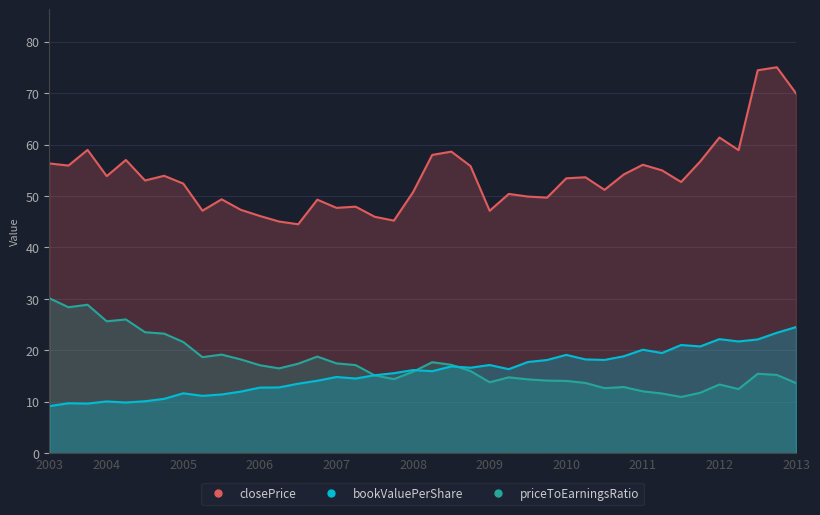

At which category does closePrice reach its first local peak?

2003-10-31